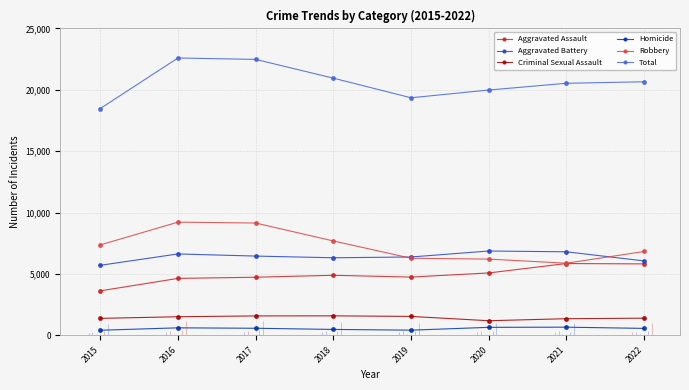

How many categories are shown in the chart?

8